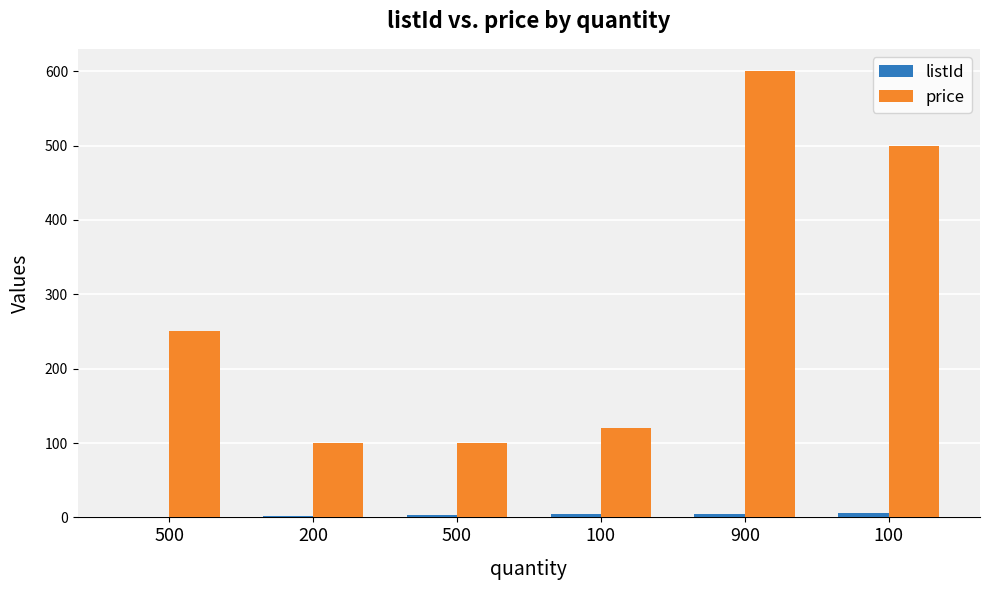

What is the minimum value shown in the chart?

1